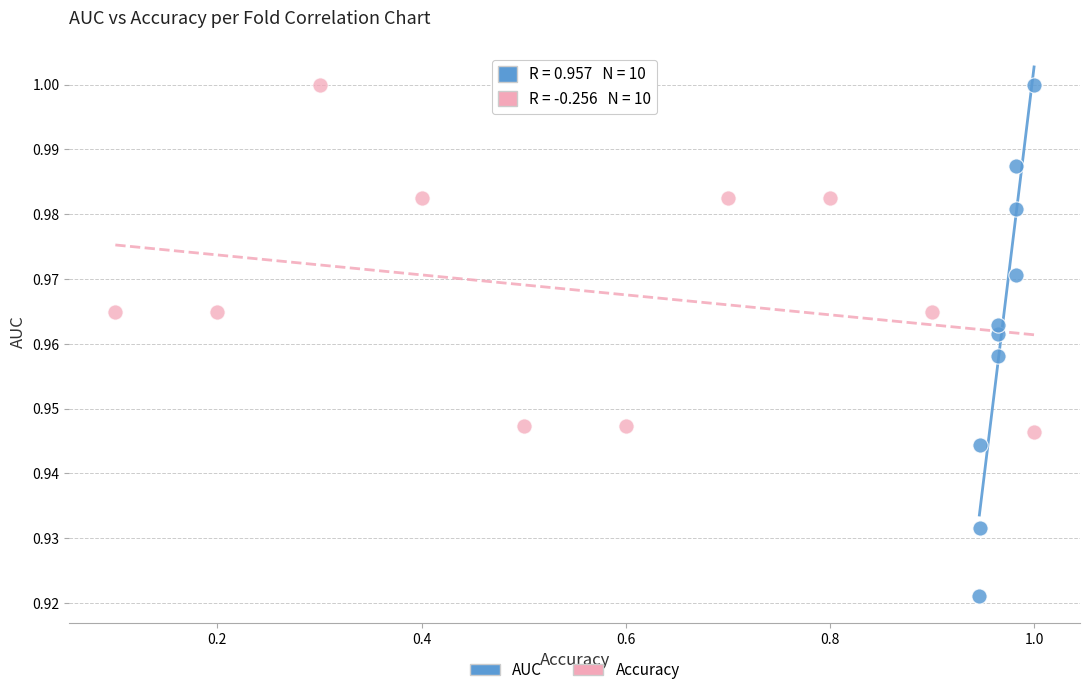

Which series reaches the minimum Y coordinate?

AUC